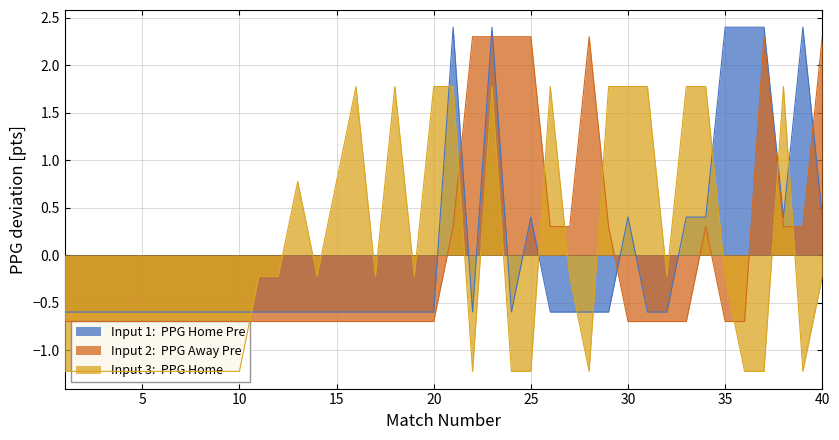

Which category has the lowest value in the PPG_Home series?

1